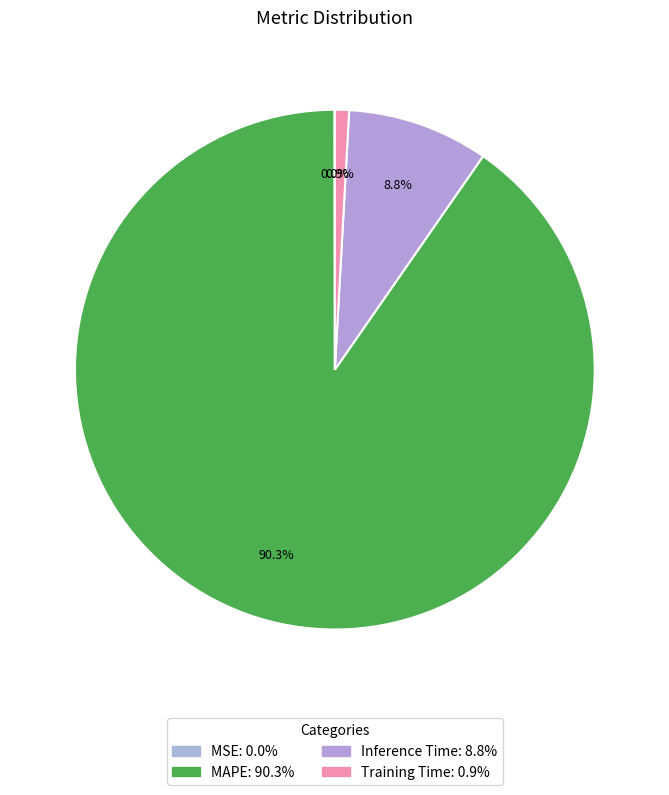

To the nearest percent, what percentage of the pie is Training Time?

1%